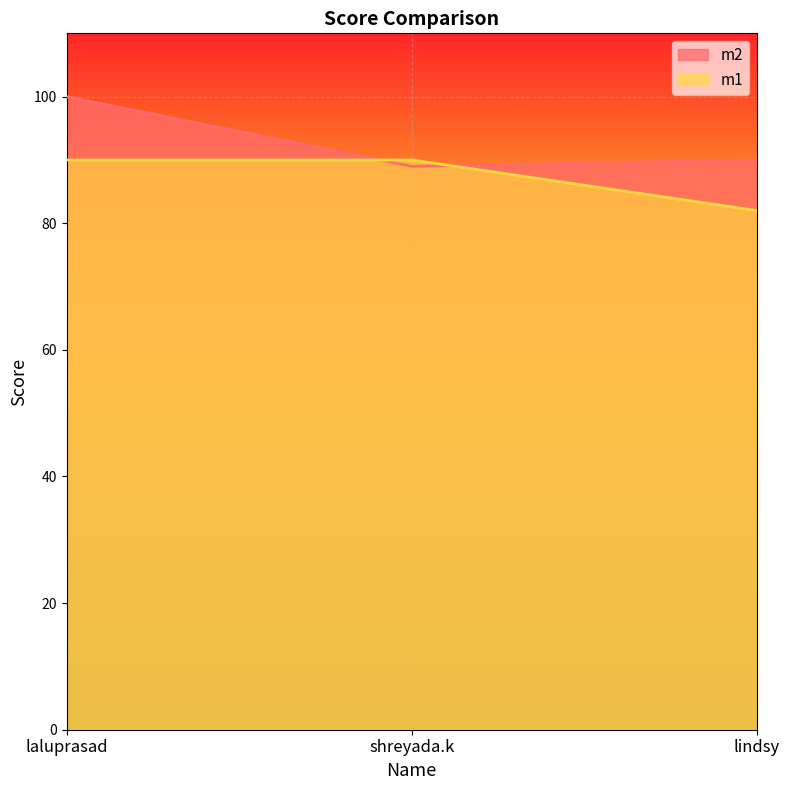

List the series in order of their peak value, highest first.

m2, m1